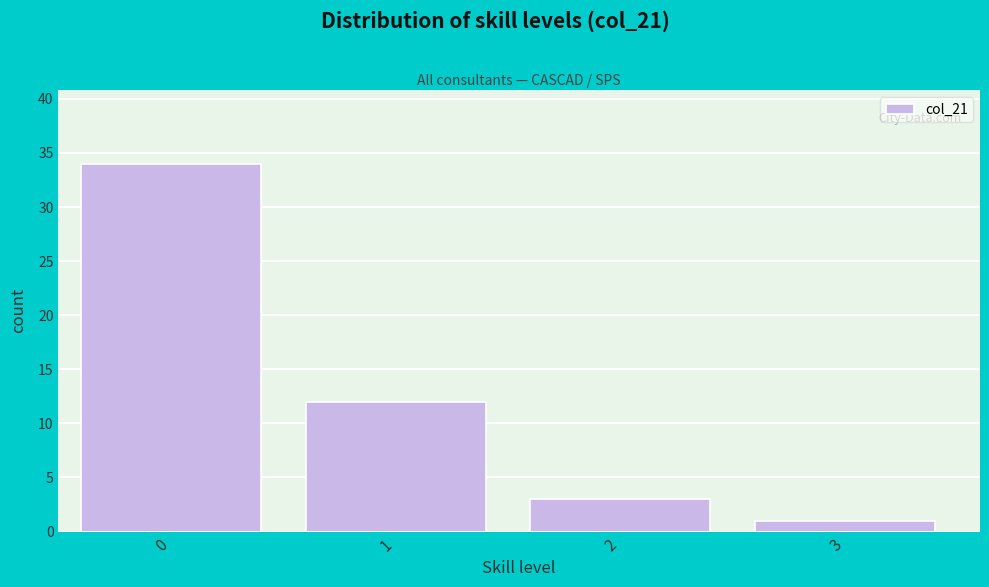

Reading right to left, transcribe all the data shown in this chart.

3=1	2=3	1=12	0=34